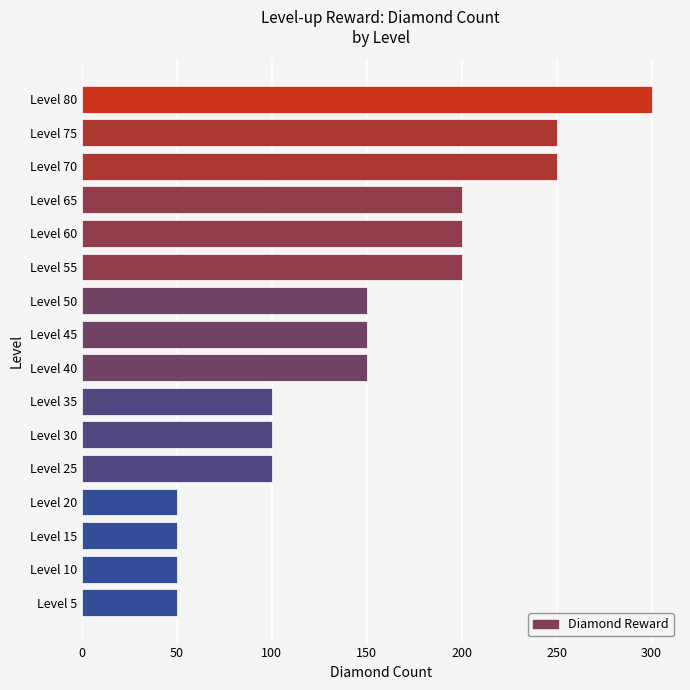

Count the values in the range 100 to 200.

9